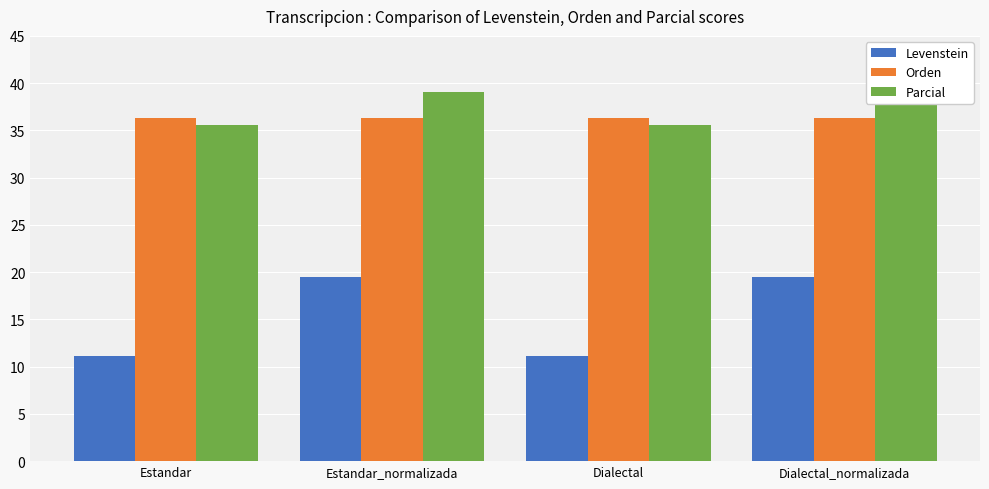

Between Estandar_normalizada and Dialectal, which is larger?

Estandar_normalizada